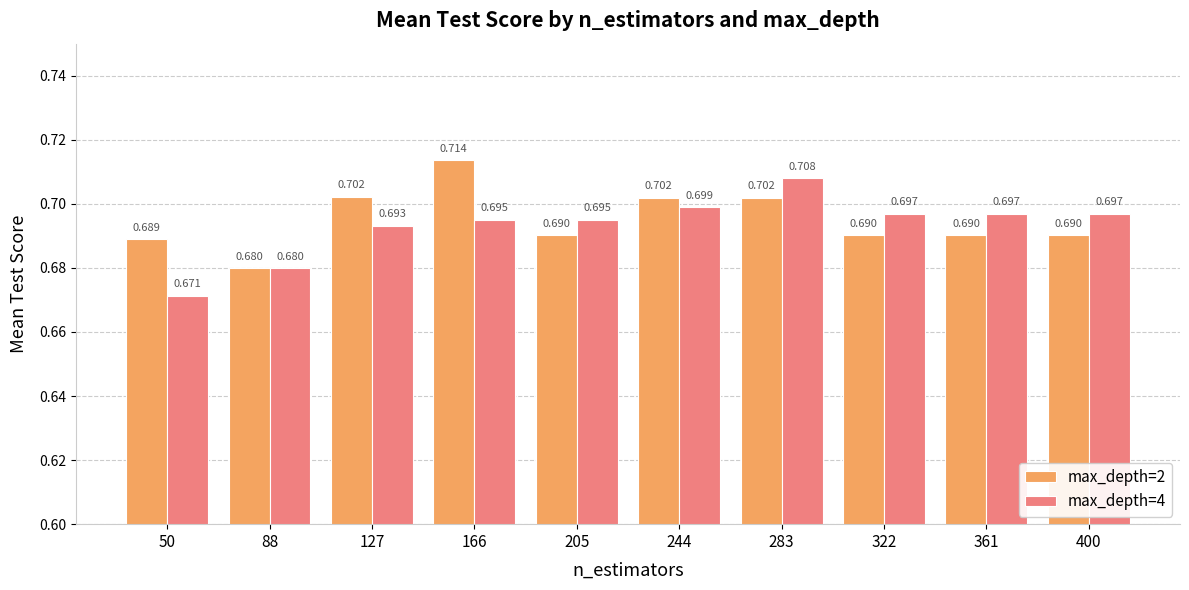

Which category has the lowest value in the max_depth=2 series?

88